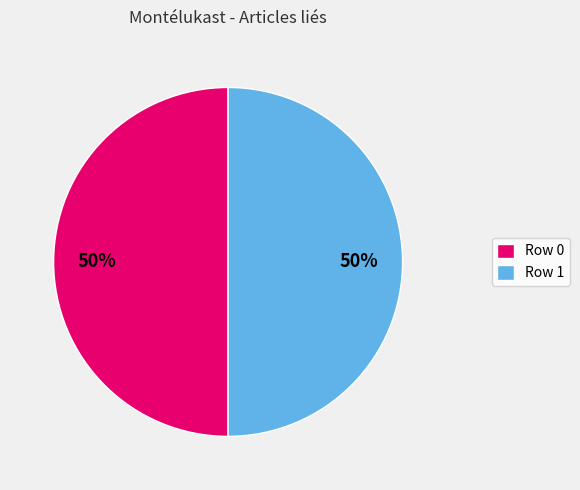

The Row 0 slice represents 14% of the pie. True or false?

False